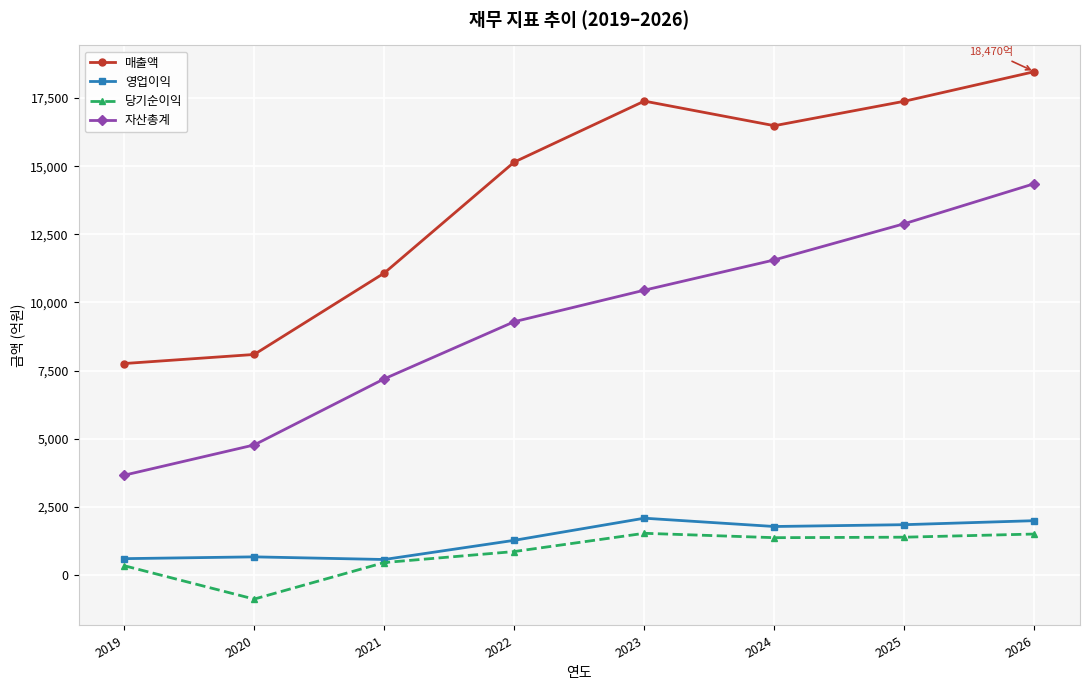

What is the sum of the 매출액 values at 2026 and 2022?

33622